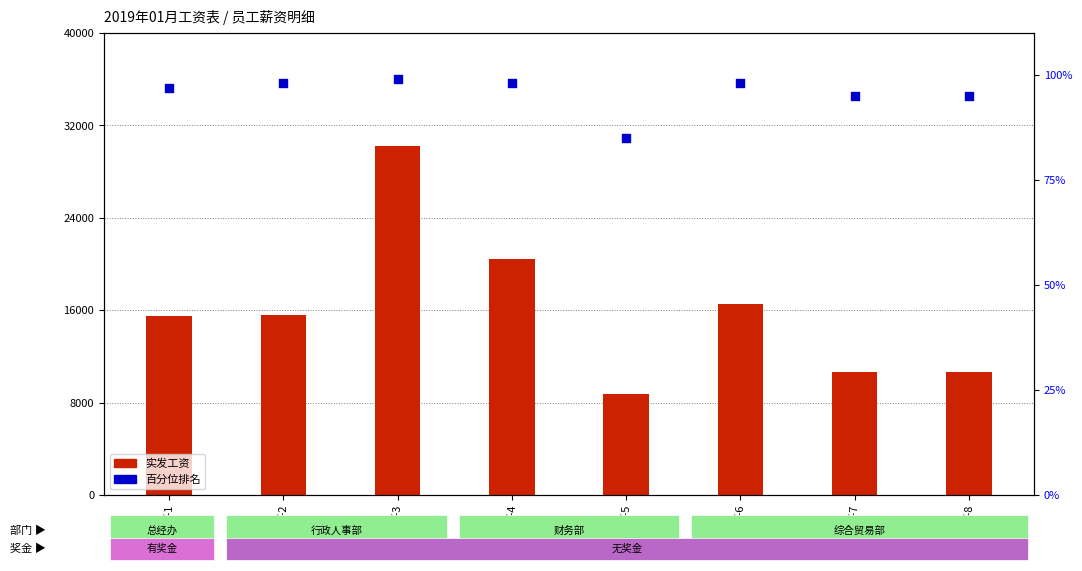

Which series has the widest spread of Y values?

实发工资